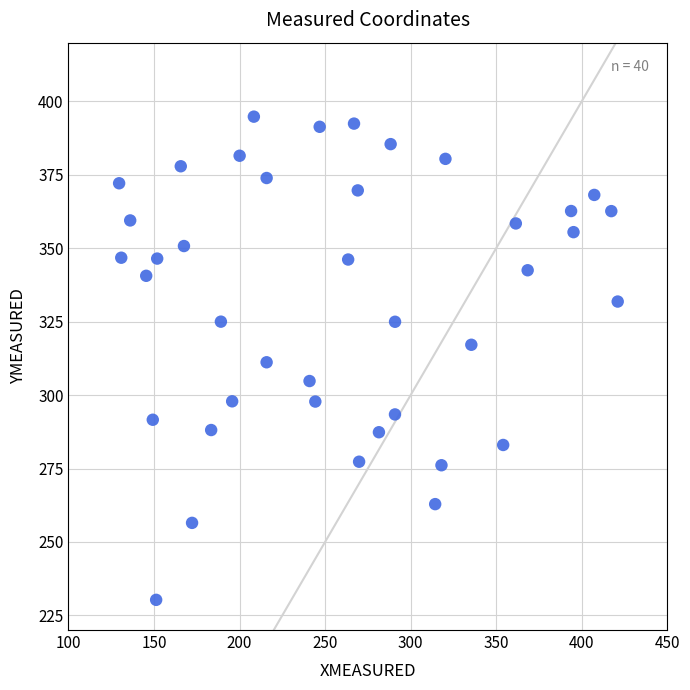

What is the range of X values (max minus min)?

291.4